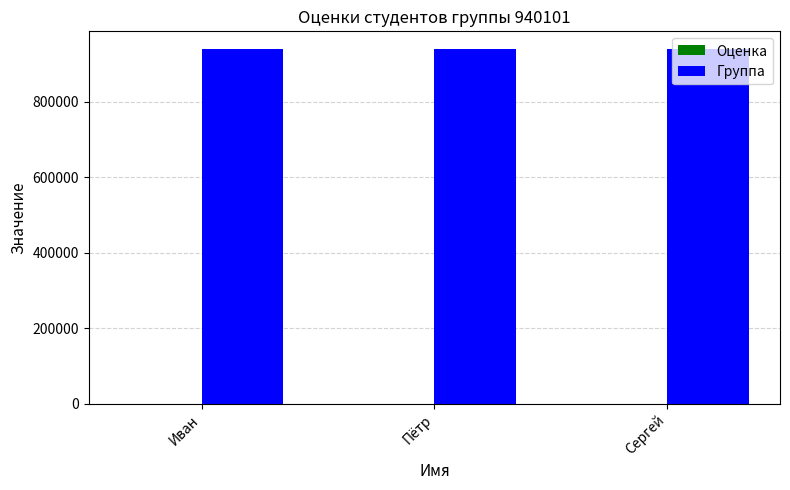

Are the bars horizontal?

No